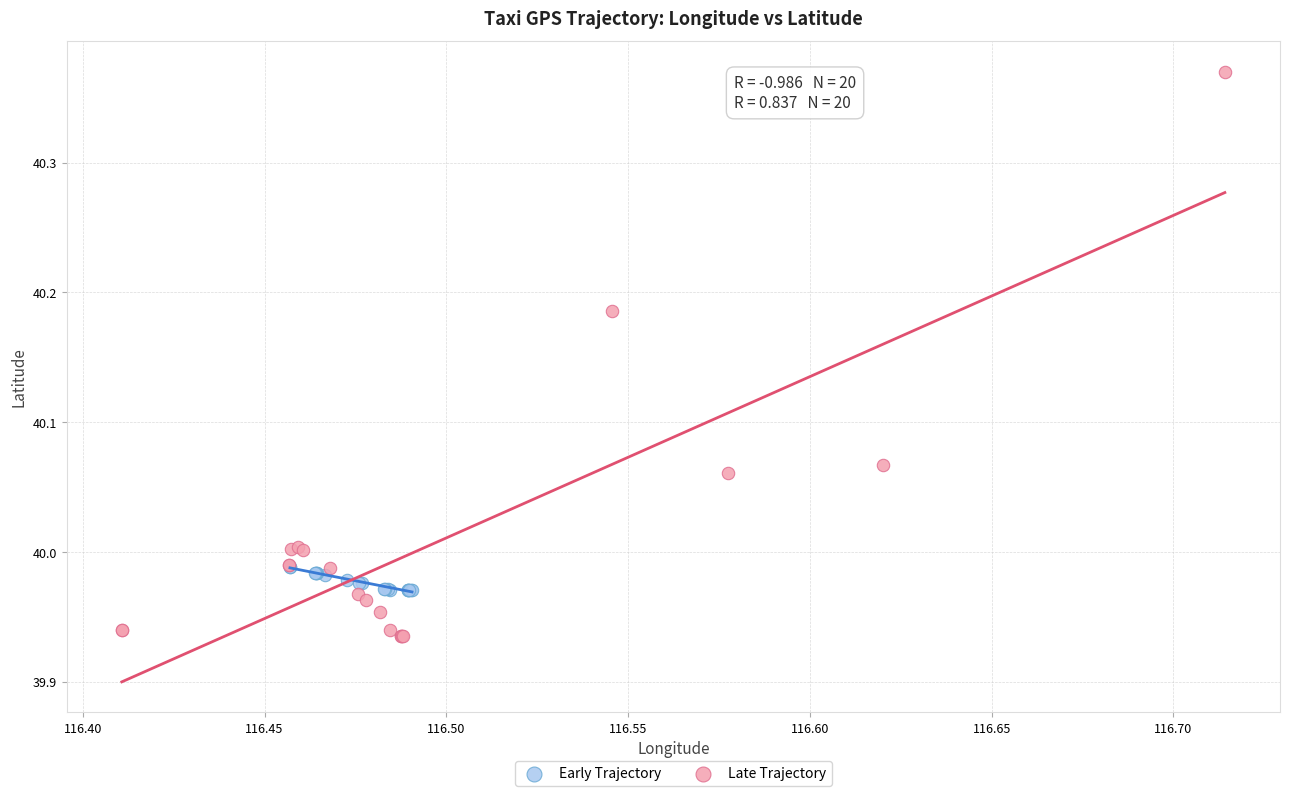

Which series has the largest Y range (max minus min)?

Late Trajectory